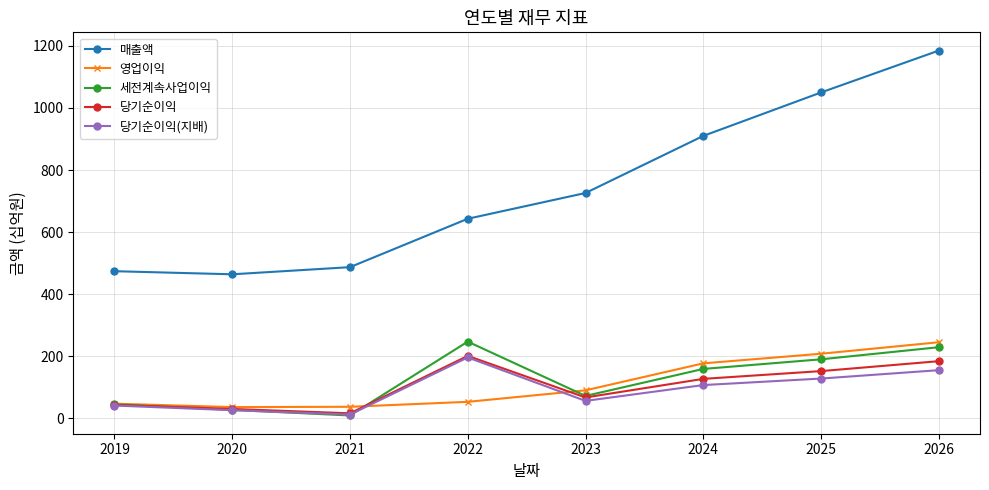

Read the 당기순이익(지배) value at 2021, to the nearest 5.

10